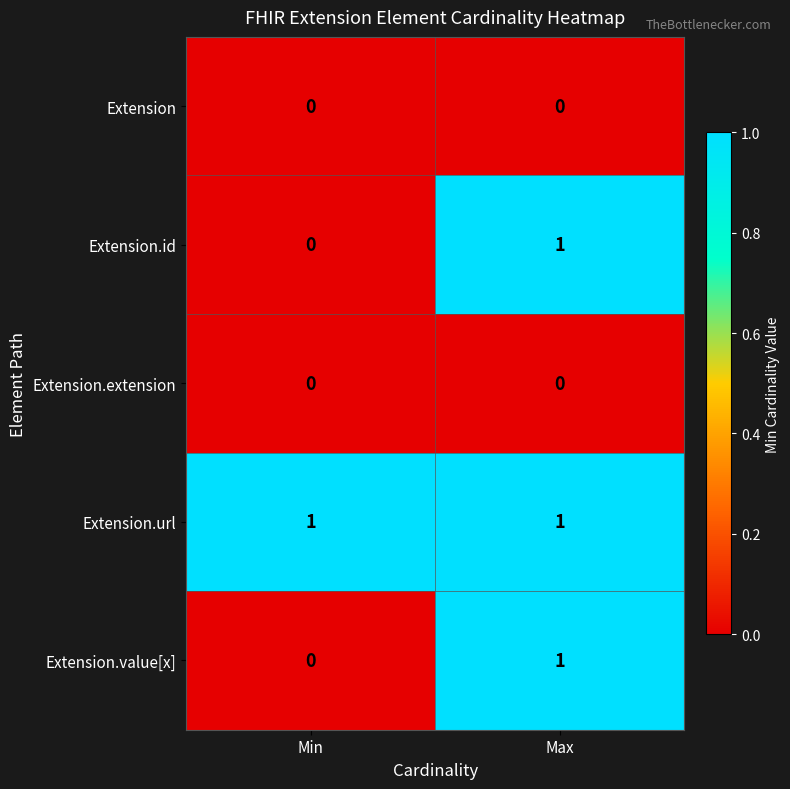

Reading right to left, extract all data points from this chart.

Extension: 0	0
Extension.id: 1	0
Extension.extension: 0	0
Extension.url: 1	1
Extension.value[x]: 1	0